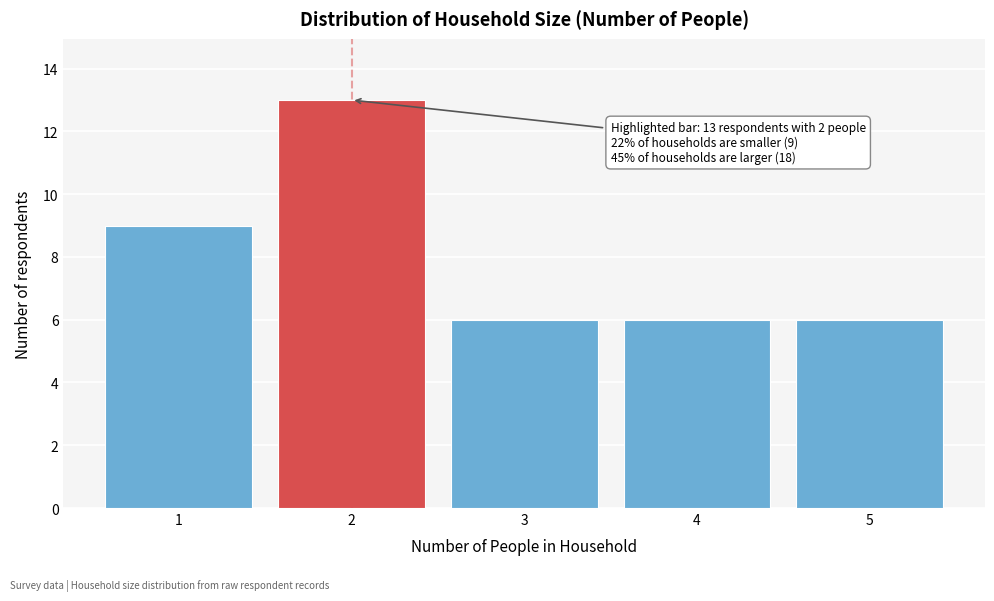

Reading left to right, list all the values displayed in this chart.

1=9	2=13	3=6	4=6	5=6